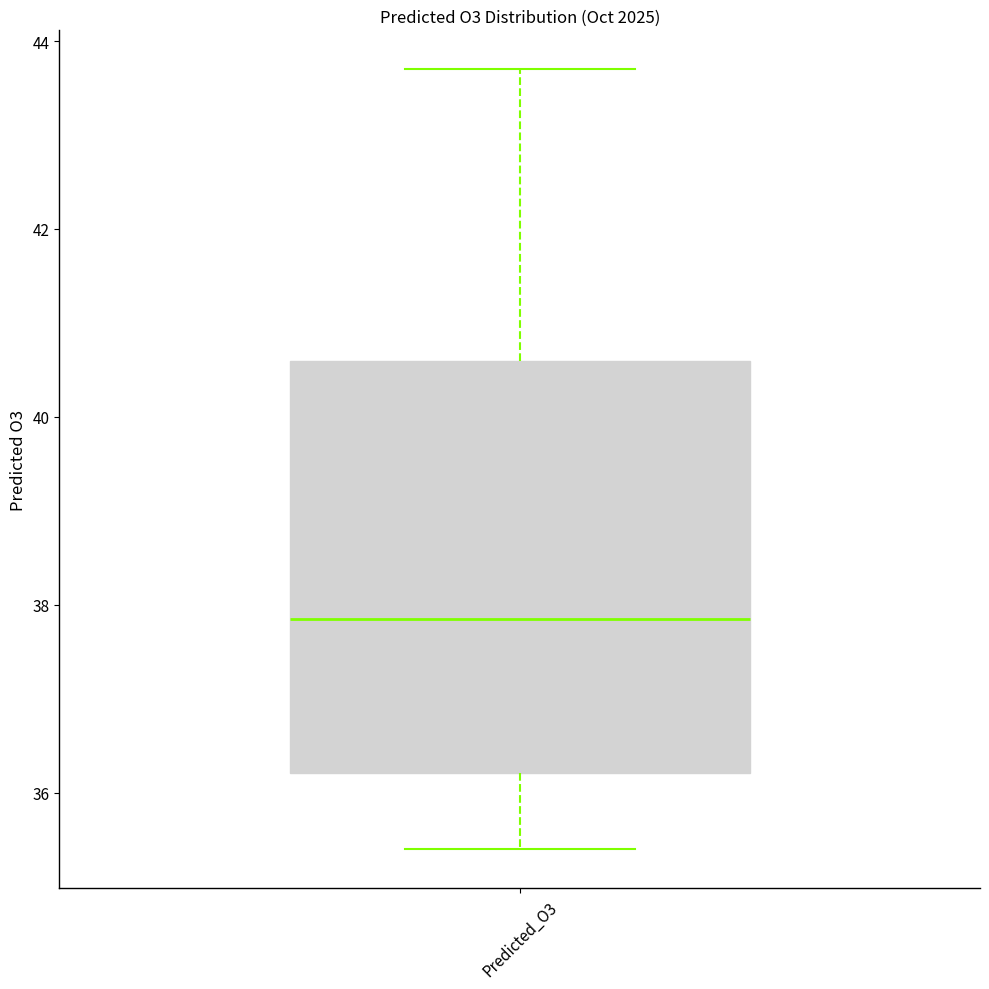

Read this box plot against the y-axis: the position of the median line, the range covered by the box, and the ends of both whiskers. The values are not printed on the chart, so give them approximately, as read against the axis.

median 37.8, box 36.2 to 40.6, whiskers 35.4 to 43.6